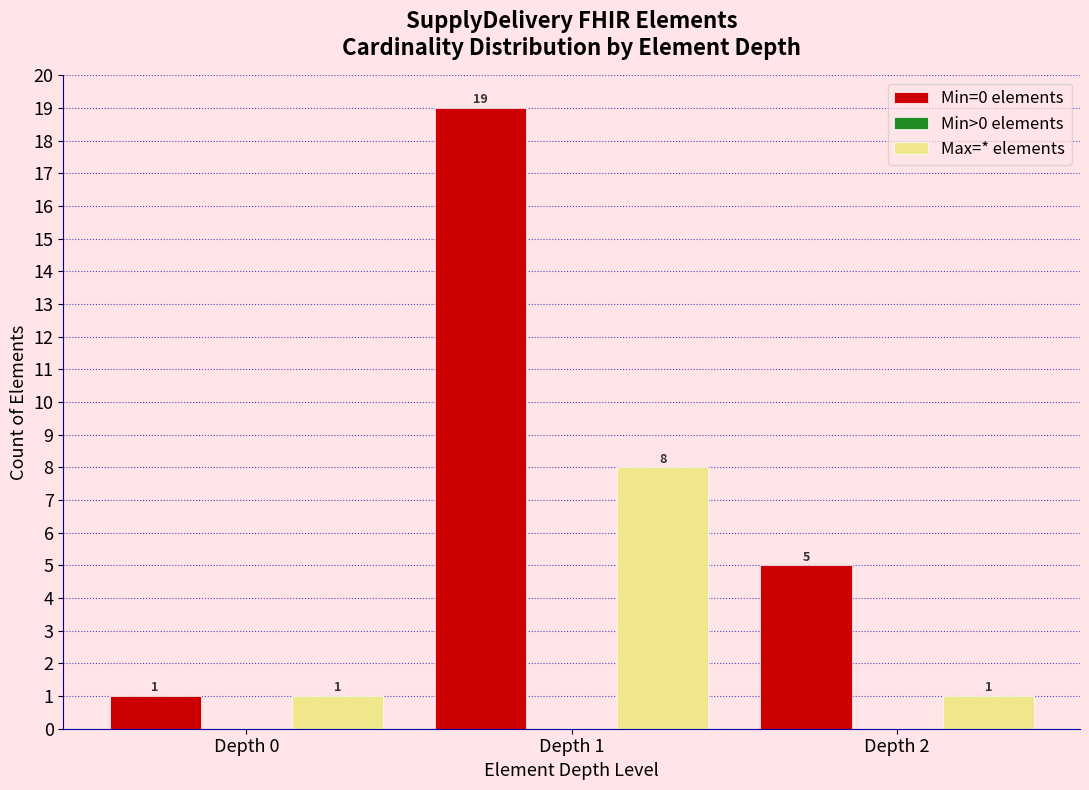

Reading left to right, list all the values displayed in this chart.

Min=0 elements: Depth 0=1	Depth 1=19	Depth 2=5
Max=* elements: Depth 0=1	Depth 1=8	Depth 2=1